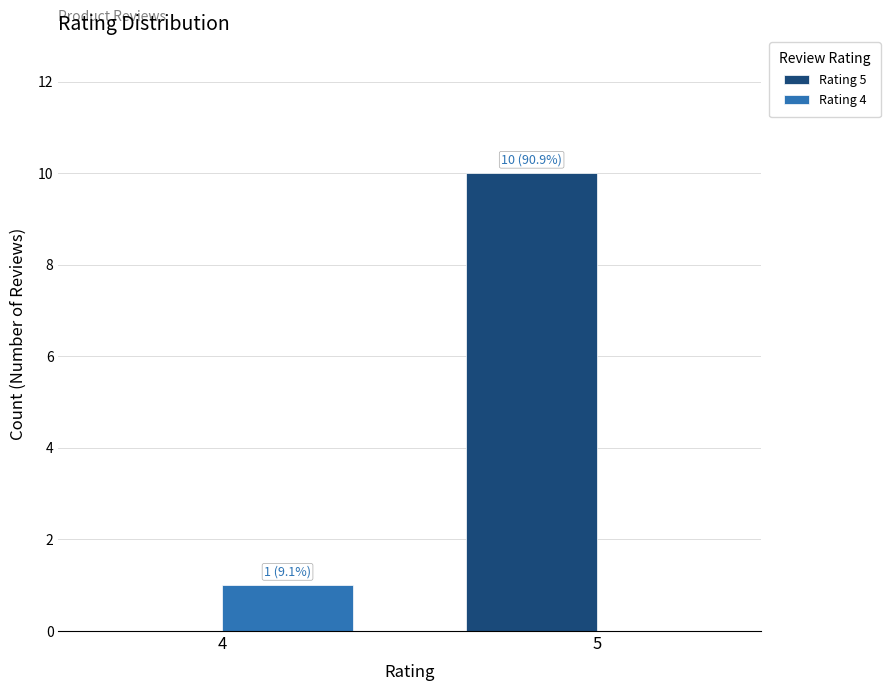

What is the spread (max minus min) of values at 4?

1